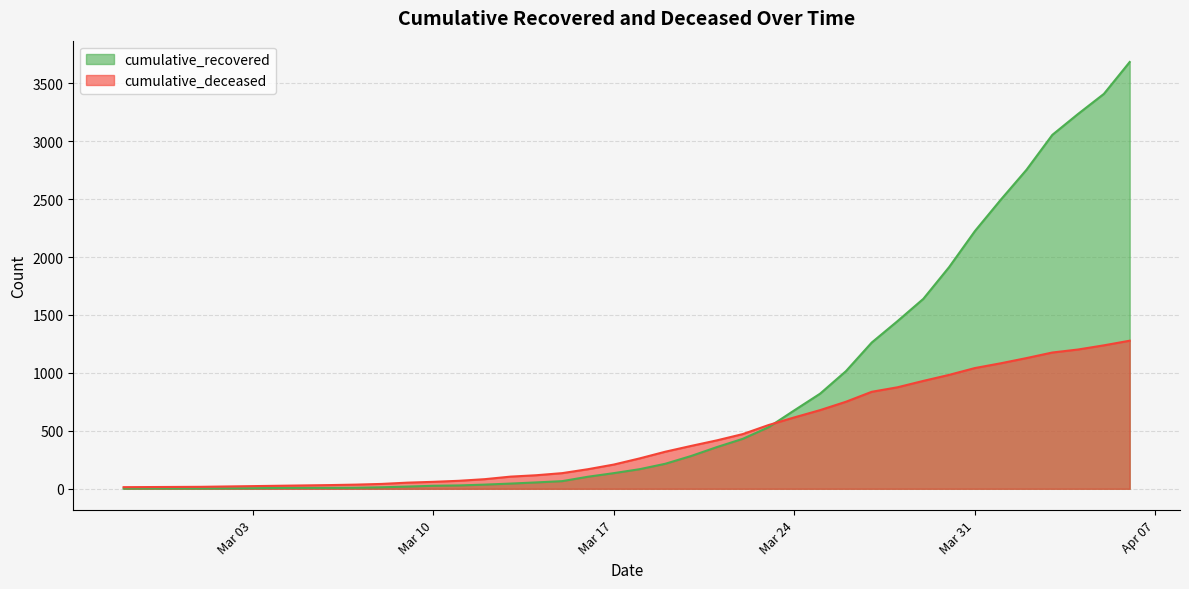

Which series has the largest total across all categories?

cumulative_recovered